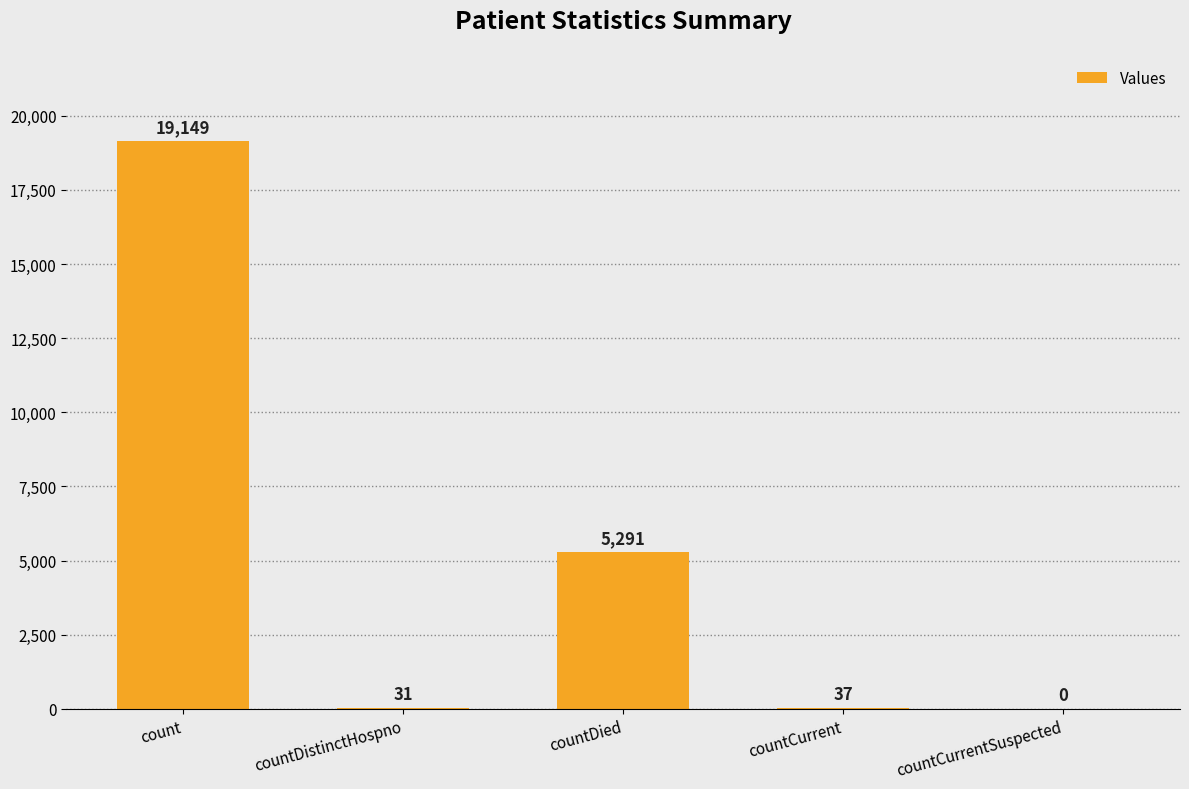

Which label corresponds to the largest value in the chart?

count